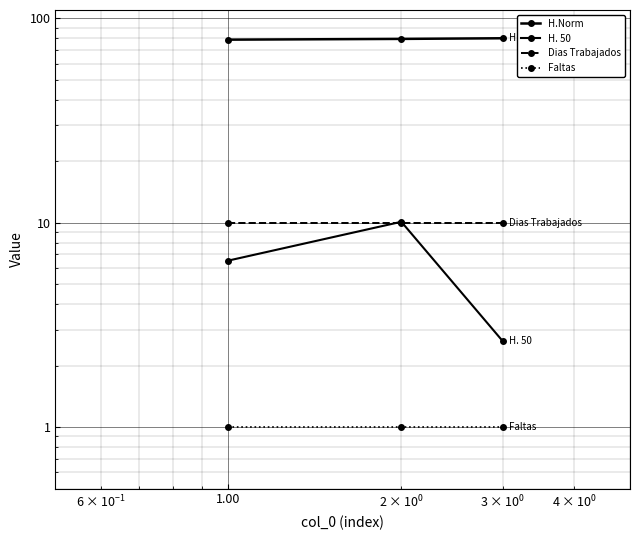

Which series has the widest spread of values?

H. 50